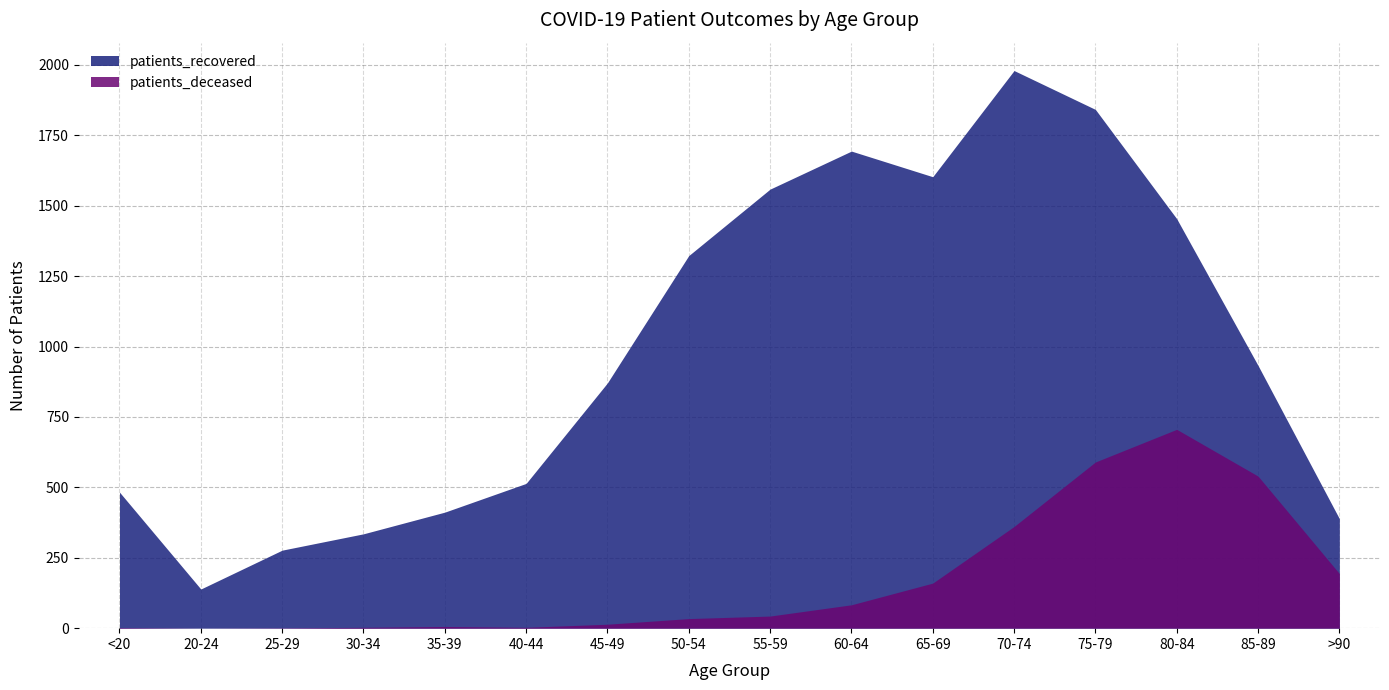

What position from the left is 65-69?

11